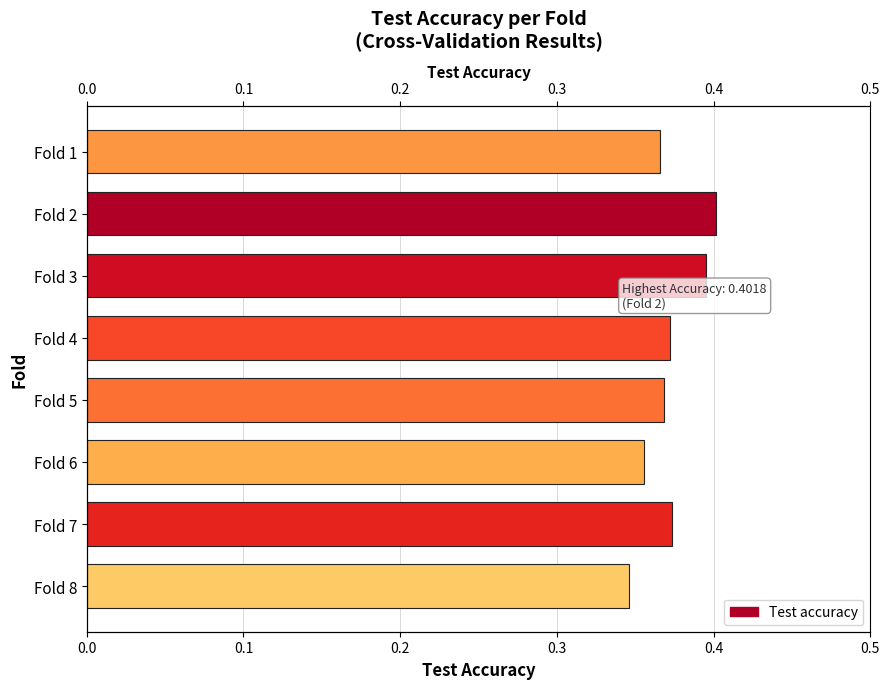

What is the sum of all values?

3.0